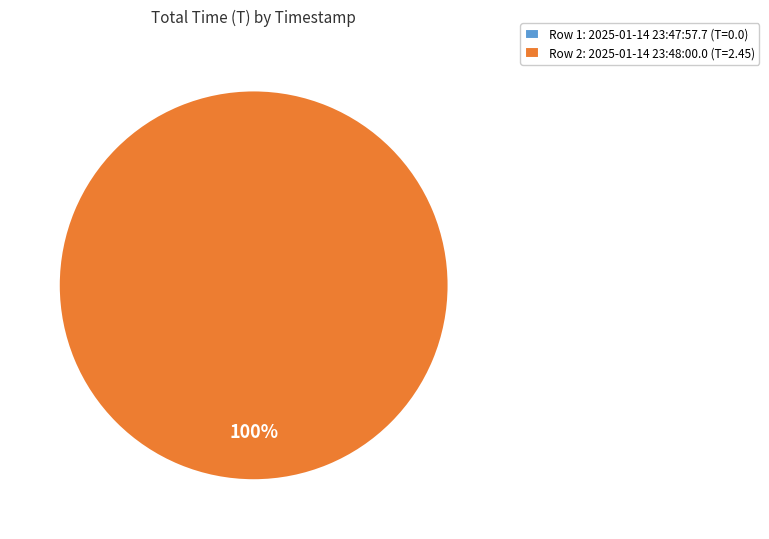

What portion of the pie excludes 2025-01-14 23:47:57.7?

100.0%